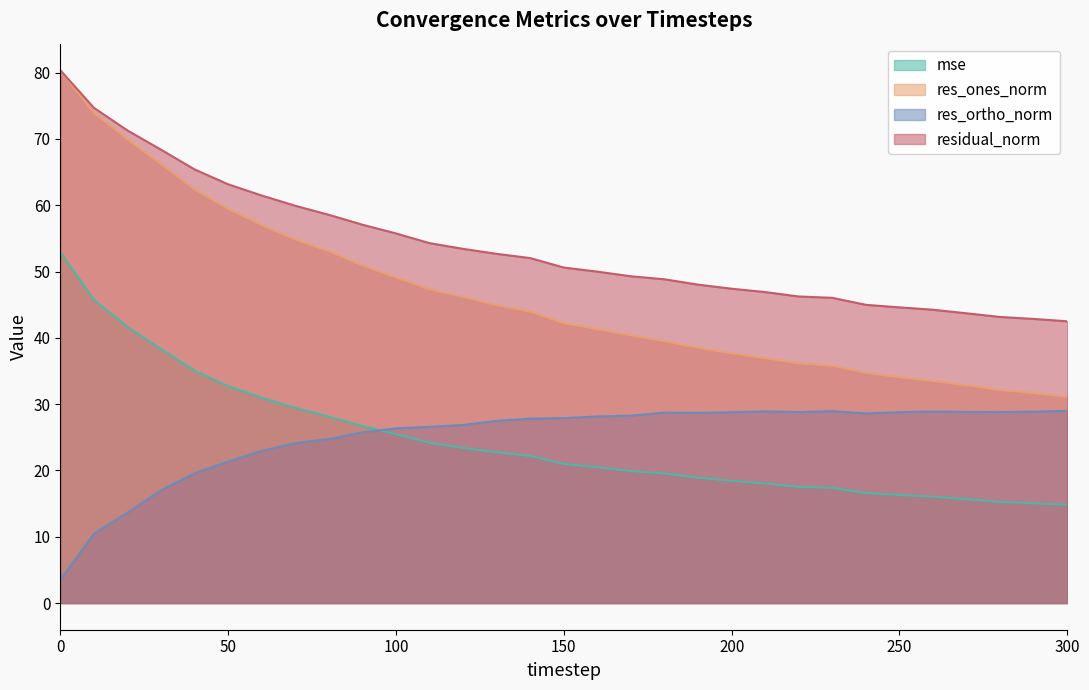

Which series has the largest total across all categories?

residual_norm